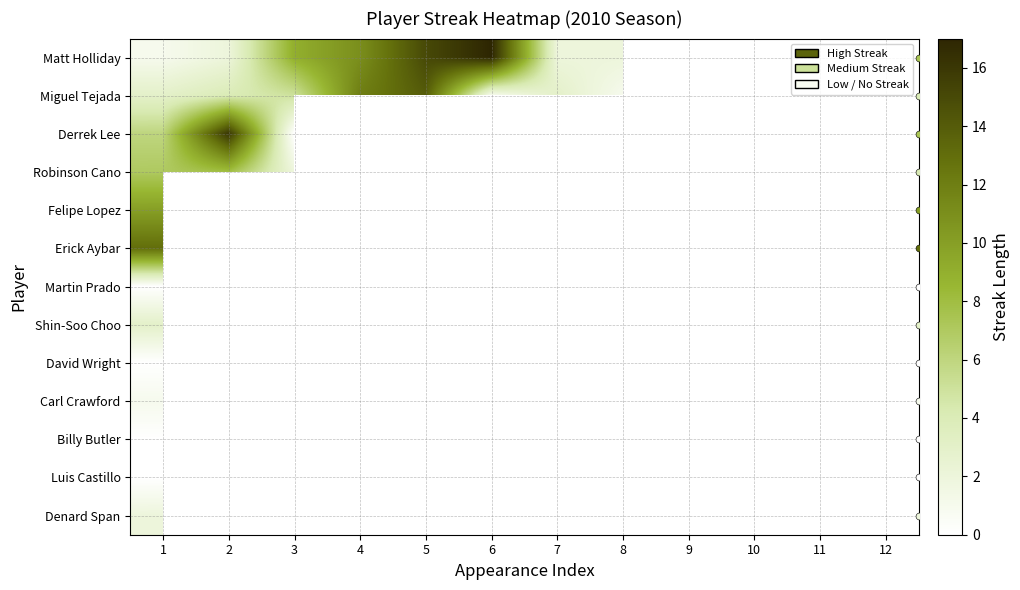

What is the minimum value for Felipe Lopez?

10.0